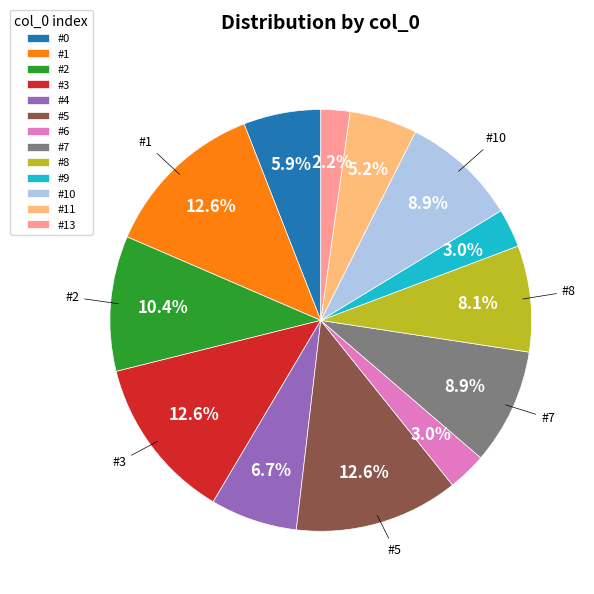

Between #5 and #9, which is larger?

#5